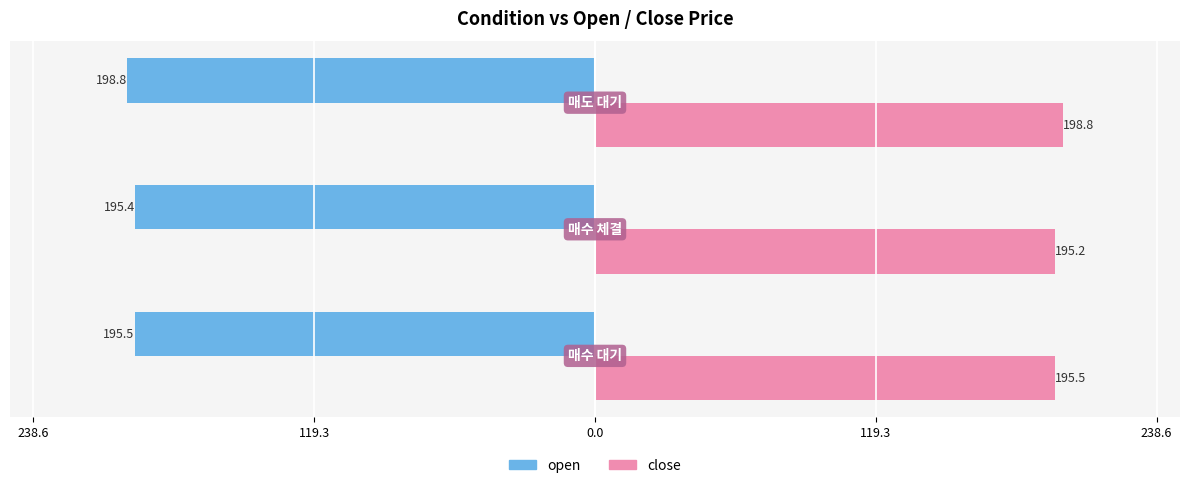

What is the minimum value shown in the chart?

-198.8